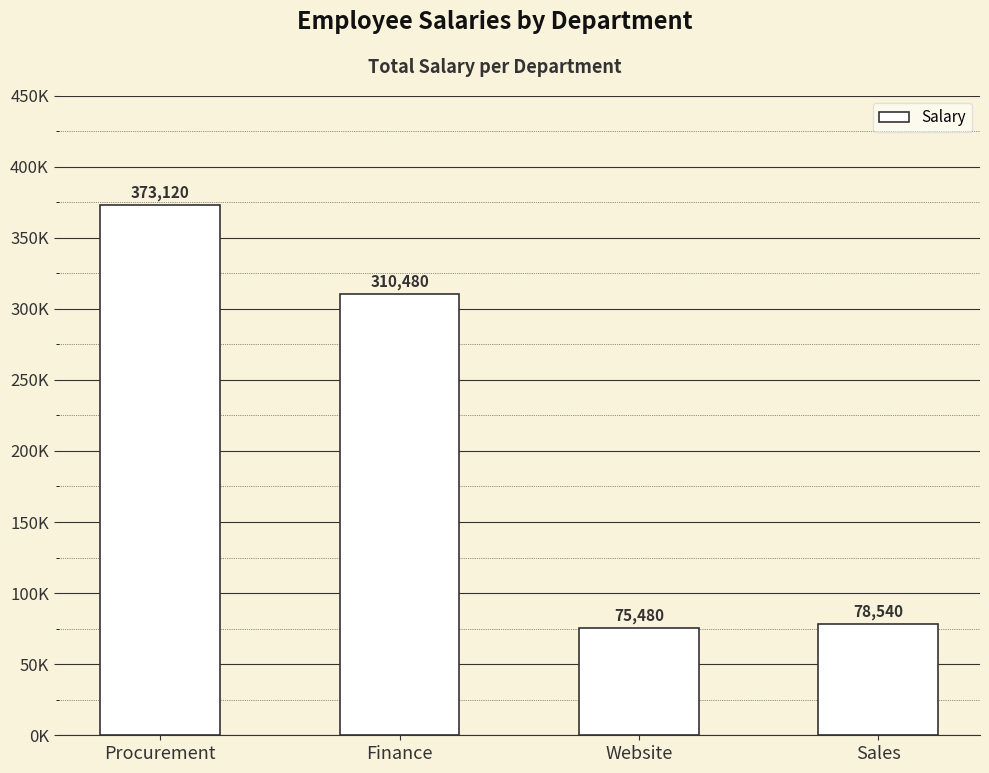

Which category has the highest value across all series?

Procurement